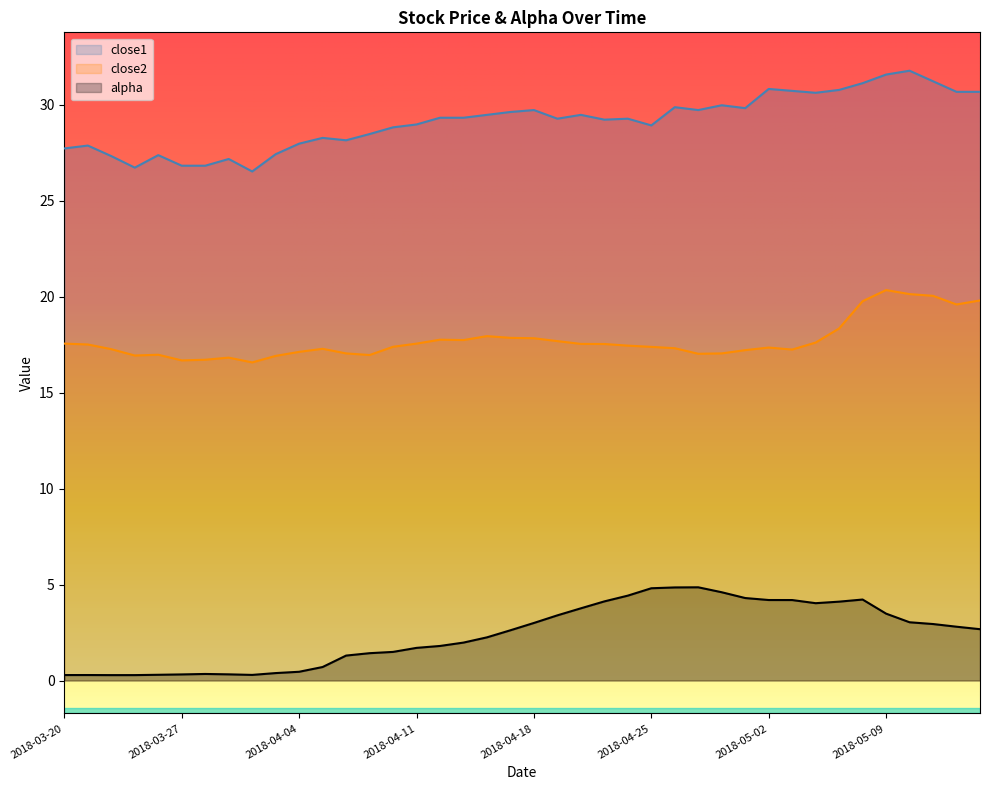

In close2, how many points are higher than both neighbors (excluding endpoints)?

7